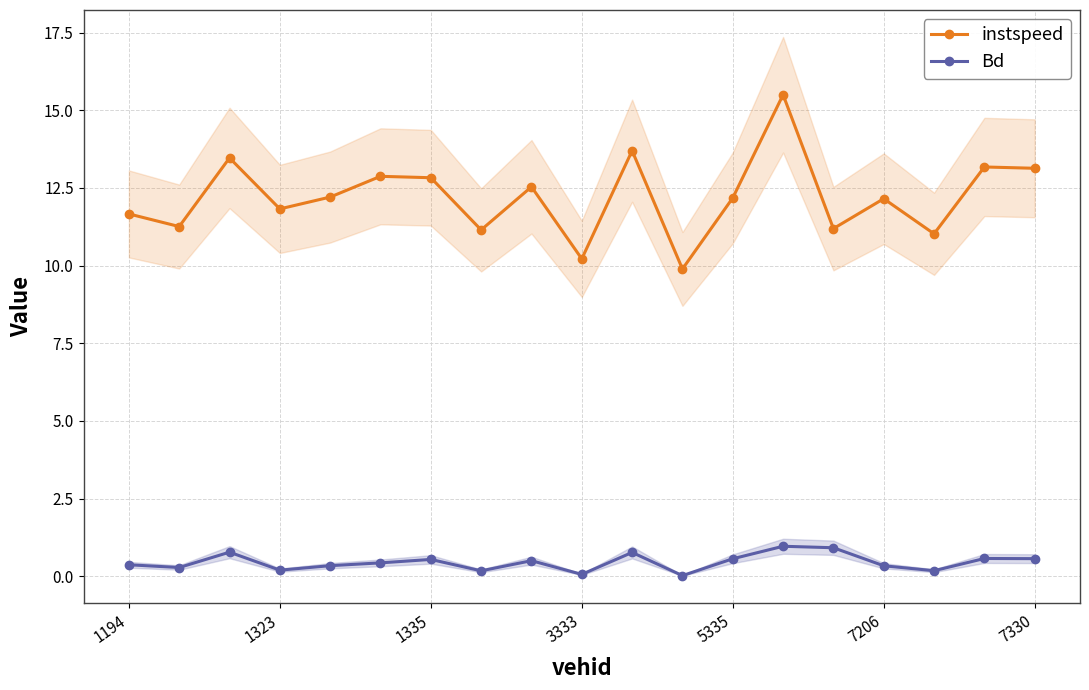

Reading left to right, transcribe all the data shown in this chart.

instspeed: 11.7	11.3	13.5	11.8	12.2	12.9	12.8	11.1	12.5	10.2	13.7	9.9	12.2	15.5	11.2	12.2	11.0	13.2	13.1
Bd: 0.4	0.3	0.8	0.2	0.3	0.4	0.5	0.2	0.5	0.1	0.8	0.0	0.6	1.0	0.9	0.3	0.2	0.6	0.6